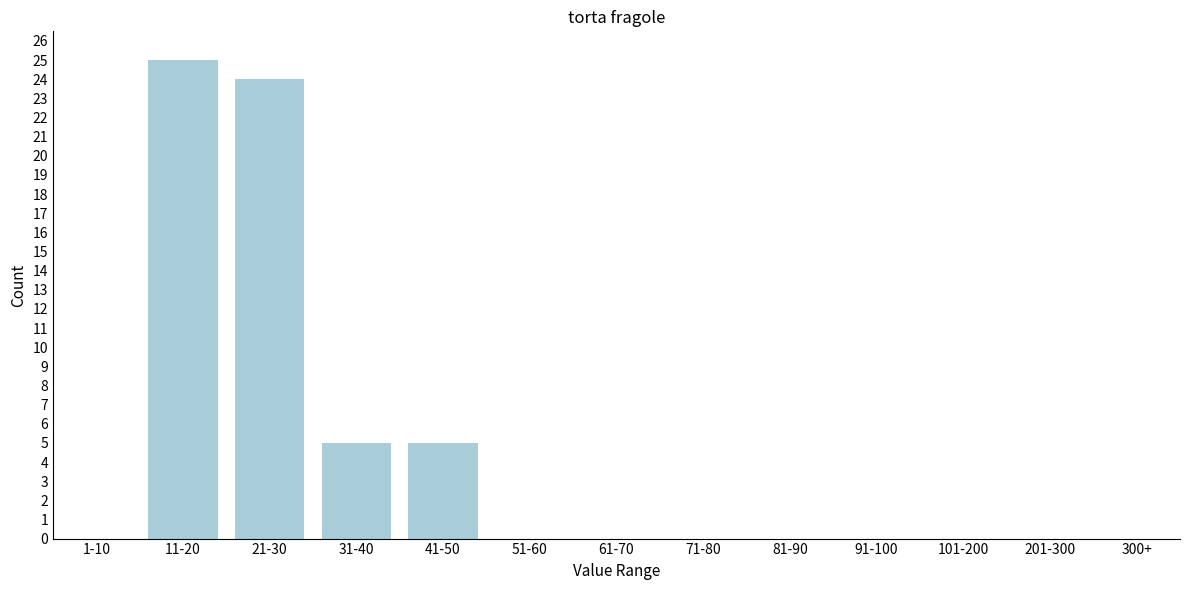

Reading left to right, transcribe all the data shown in this chart.

1-10=0	11-20=25	21-30=24	31-40=5	41-50=5	51-60=0	61-70=0	71-80=0	81-90=0	91-100=0	101-200=0	201-300=0